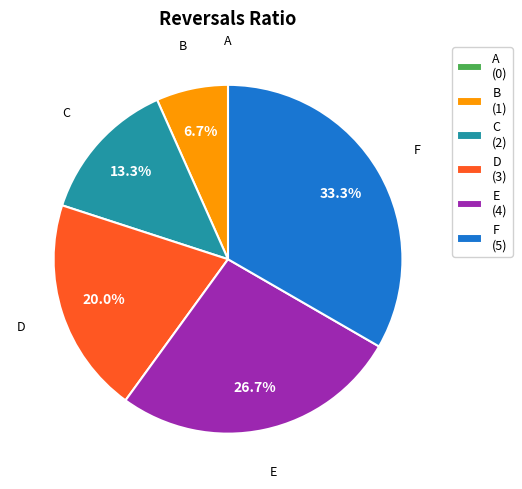

What is the ratio of the value at E to the value at C?

2.0